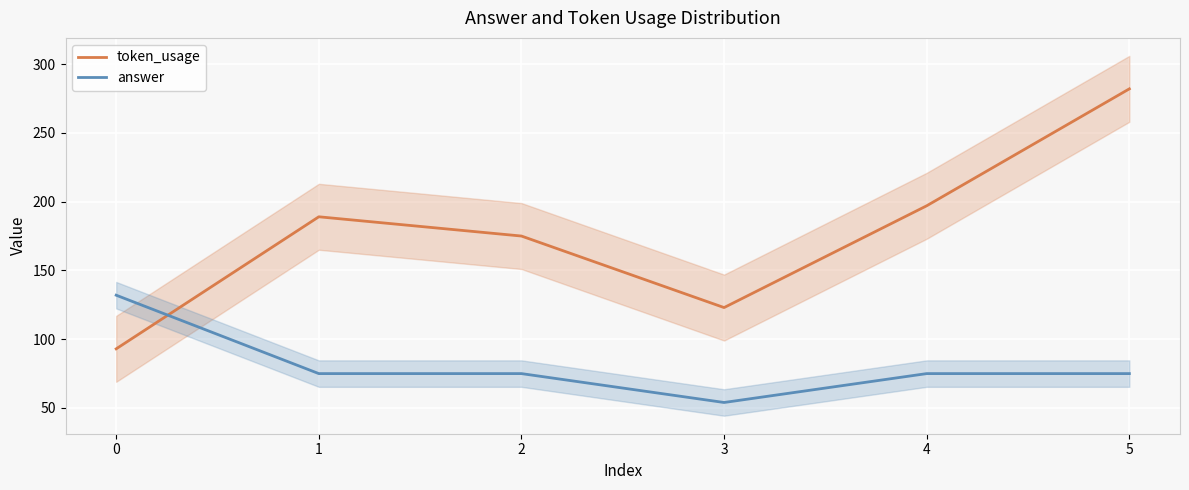

At which label does token_usage first exceed 189?

4